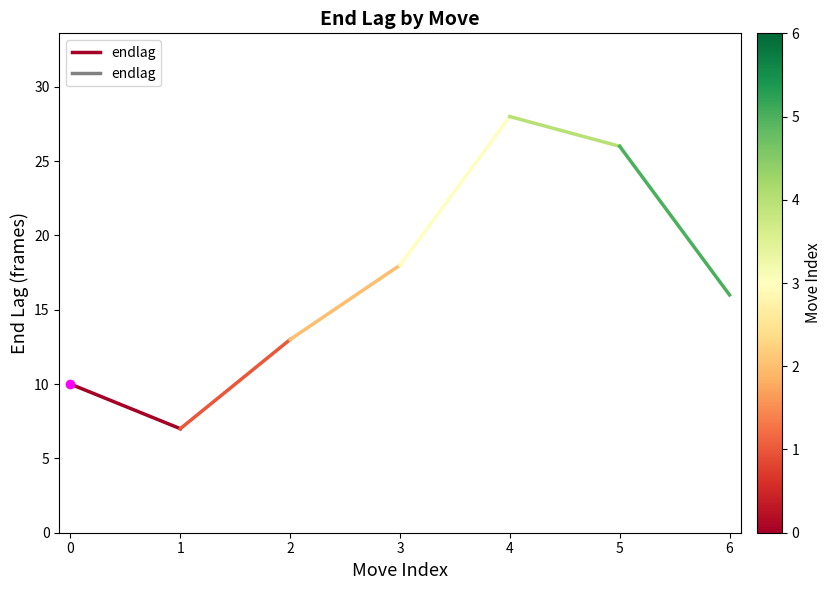

Approximately how many times larger is the value at 1 compared to 0?

0.7